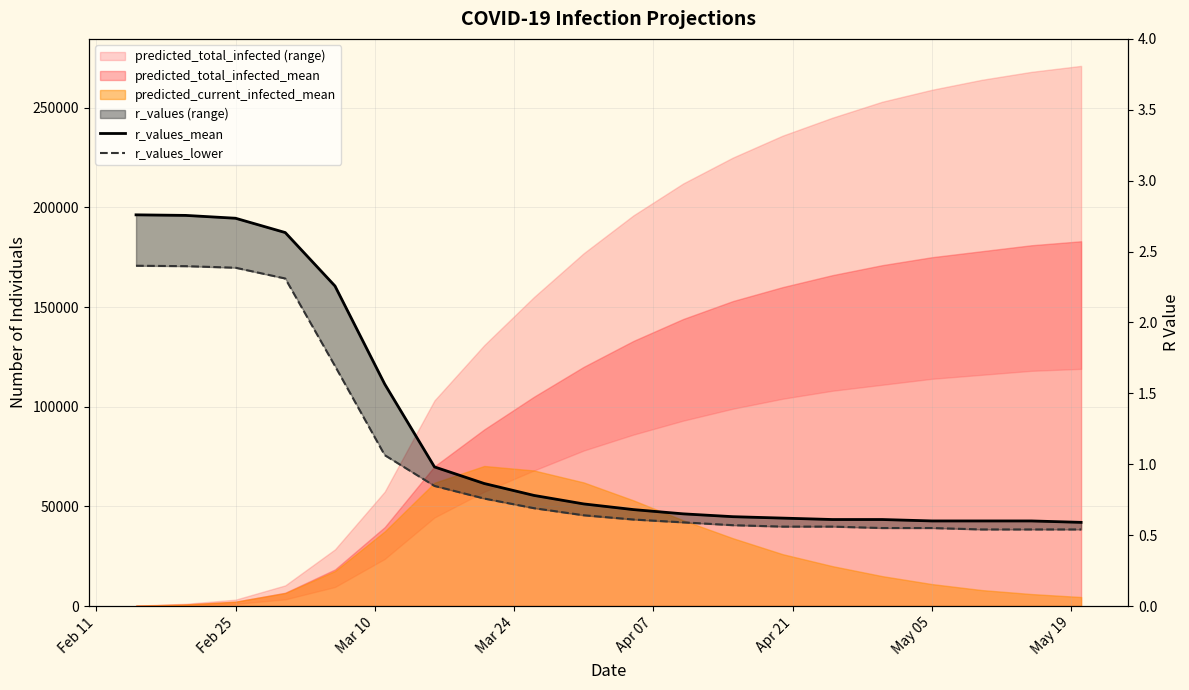

Rank the series by their maximum value, from highest to lowest.

r_values_mean, r_values_lower